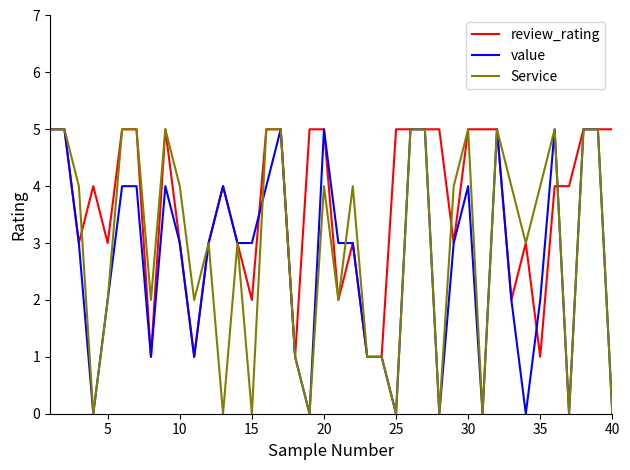

Rank the series by their average value, from lowest to highest.

value, Service, review_rating